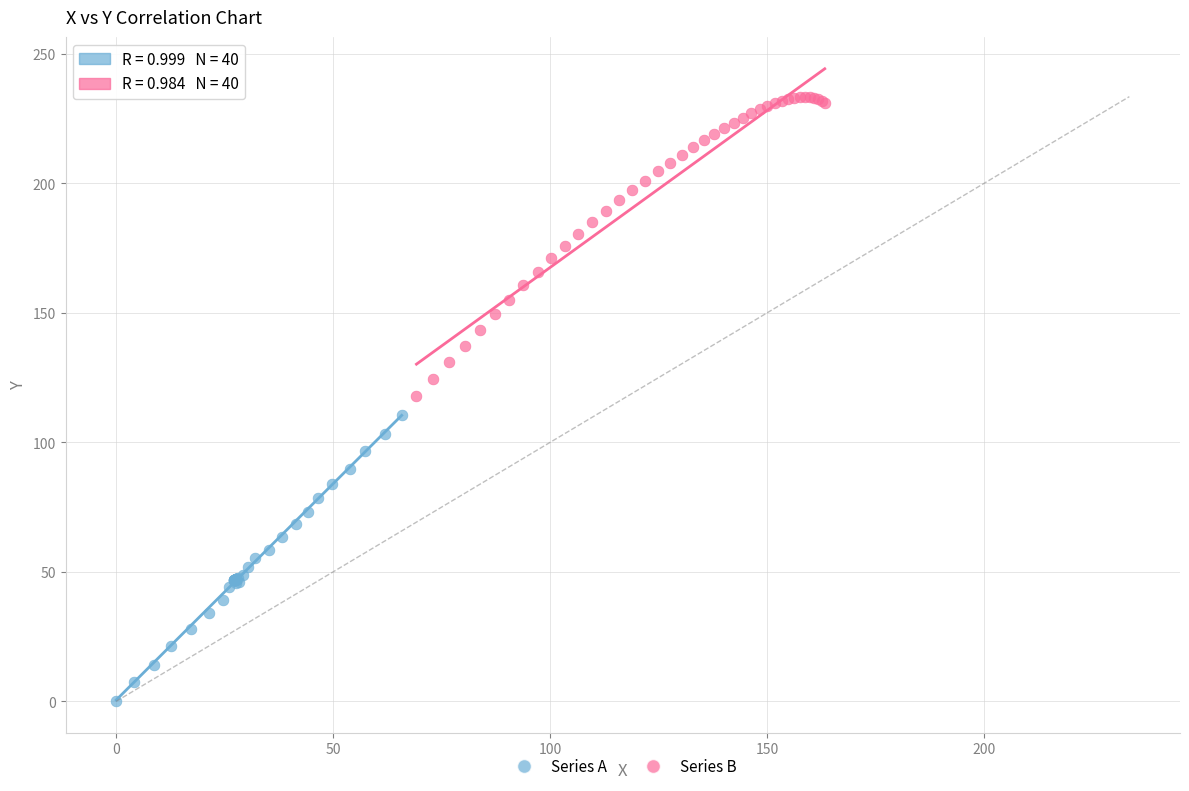

Which series has the largest Y range (max minus min)?

Series B